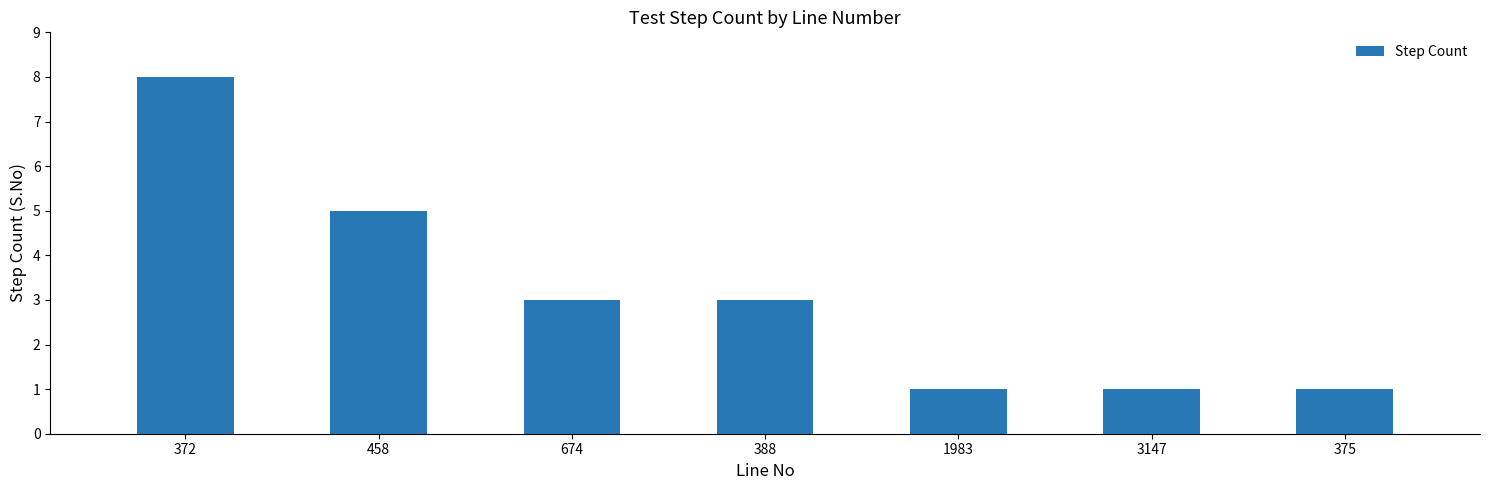

Reading right to left, list all the values displayed in this chart.

1	1	1	3	3	5	8